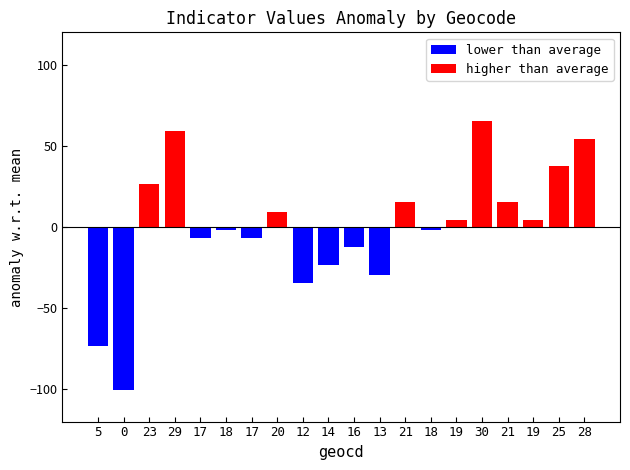

Count the number of data series in this chart.

2